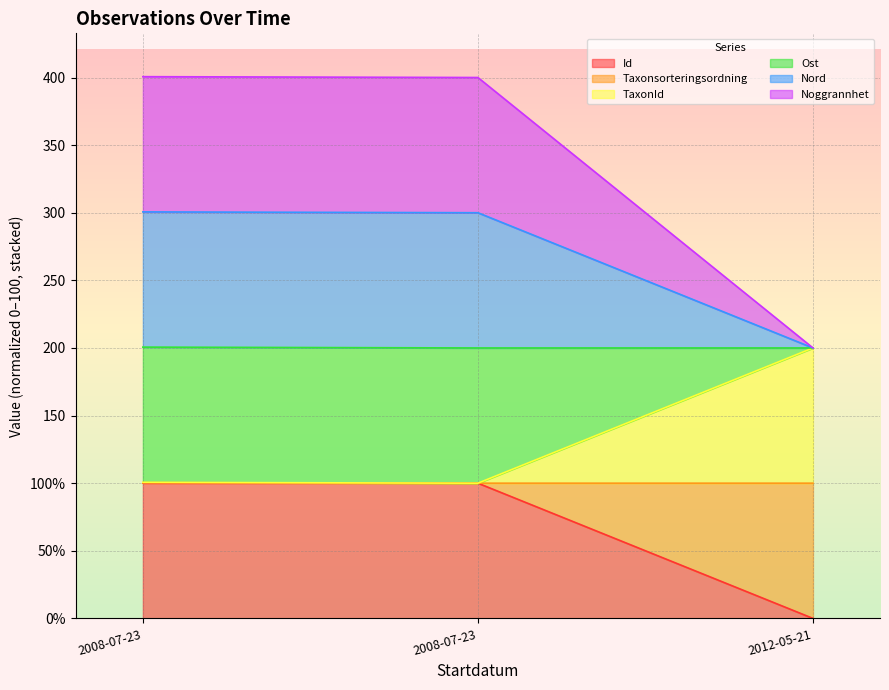

What is the label of the 1st point from the left?

2008-07-23